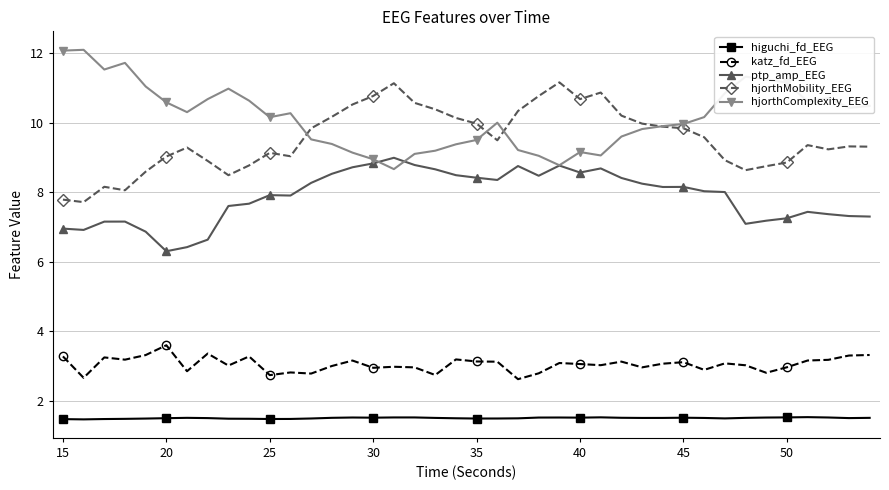

What is the maximum value for katz_fd_EEG?

3.6